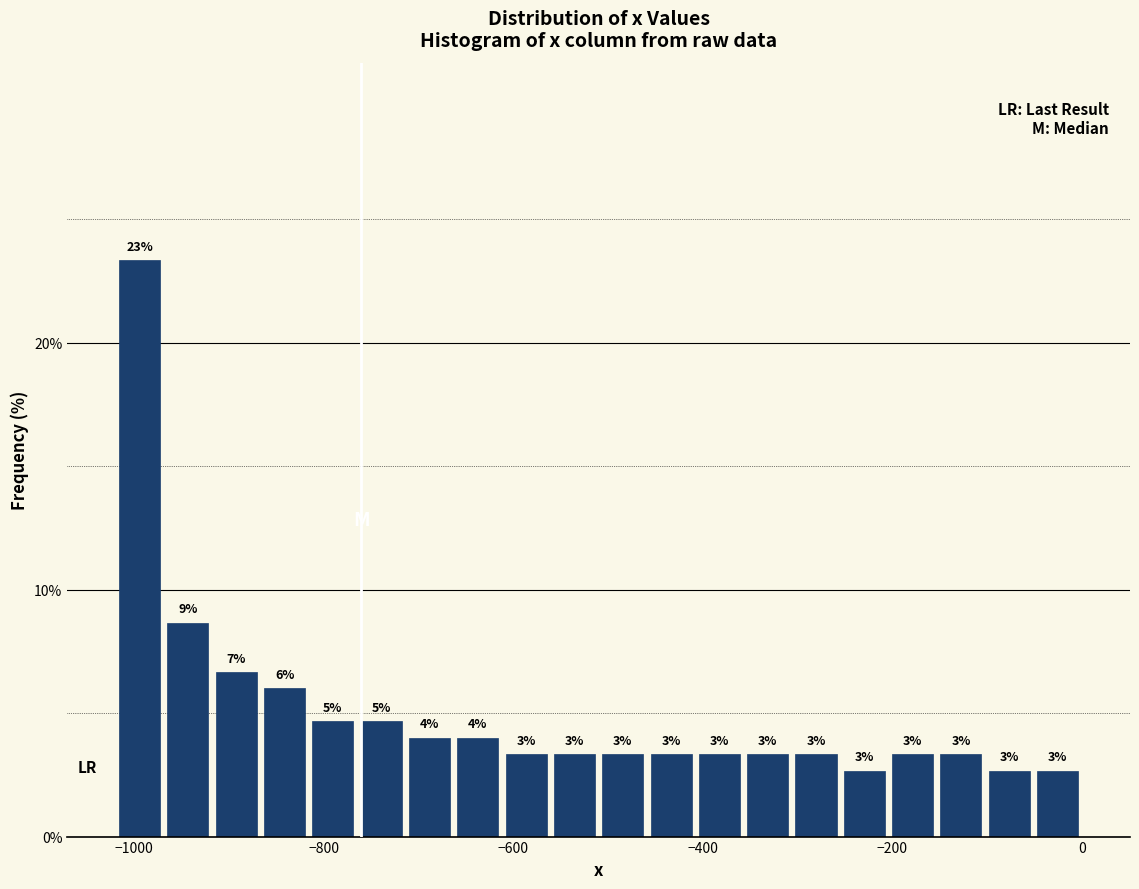

Read against the x-axis, roughly where is the centre of the tallest bar?

-1000